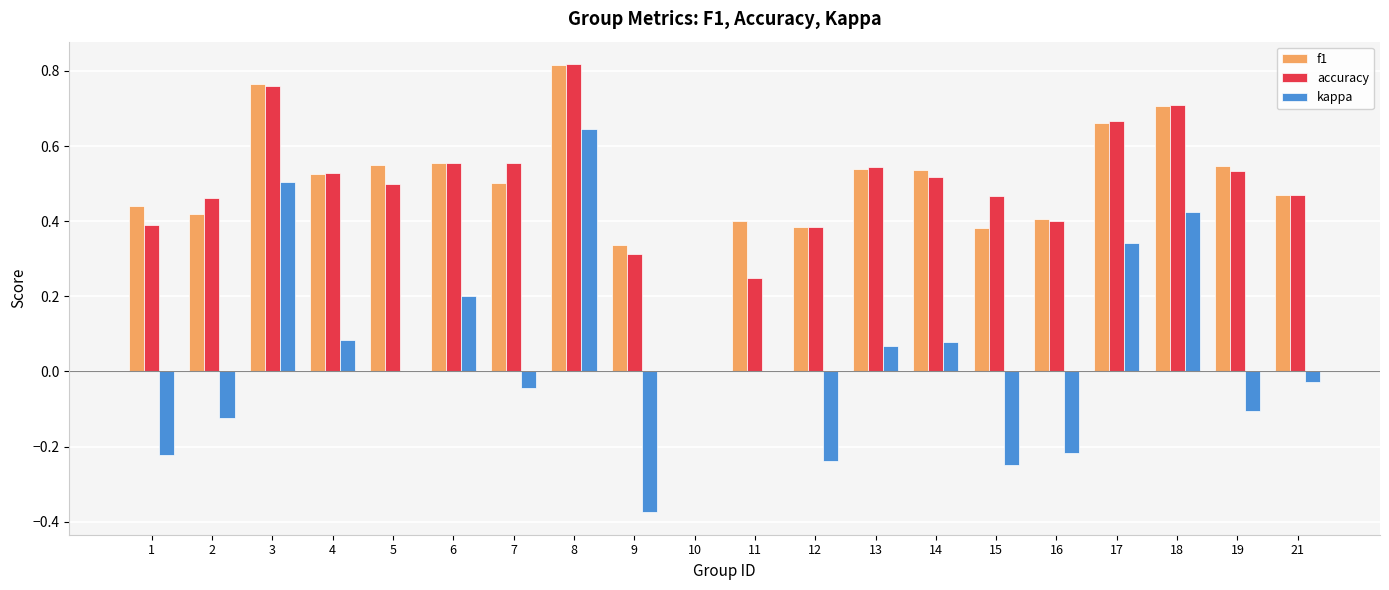

Which category has the highest value in the kappa series?

8